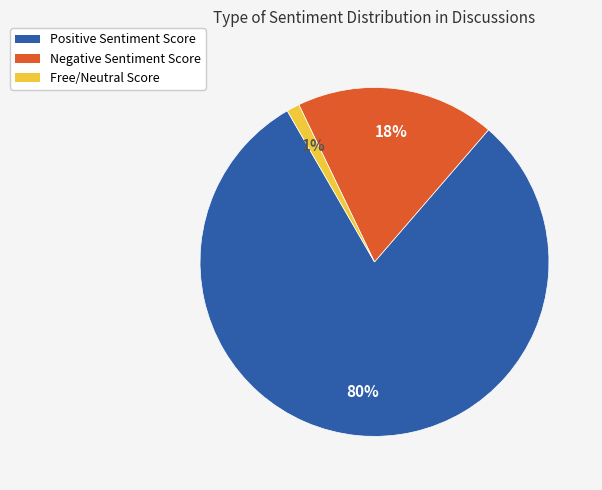

Does any single category account for the majority?

Yes